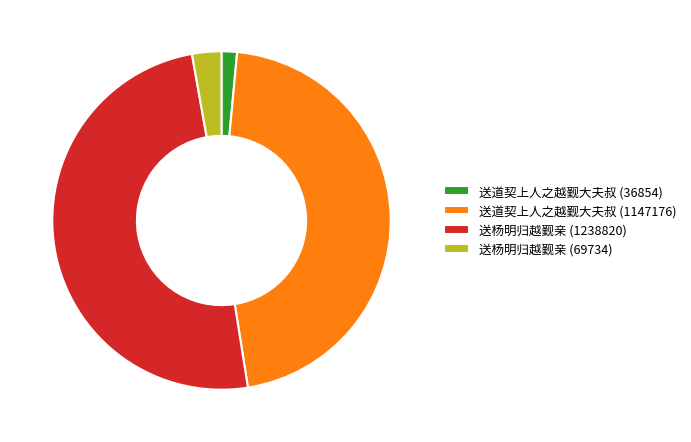

Count the number of slices in the pie.

4